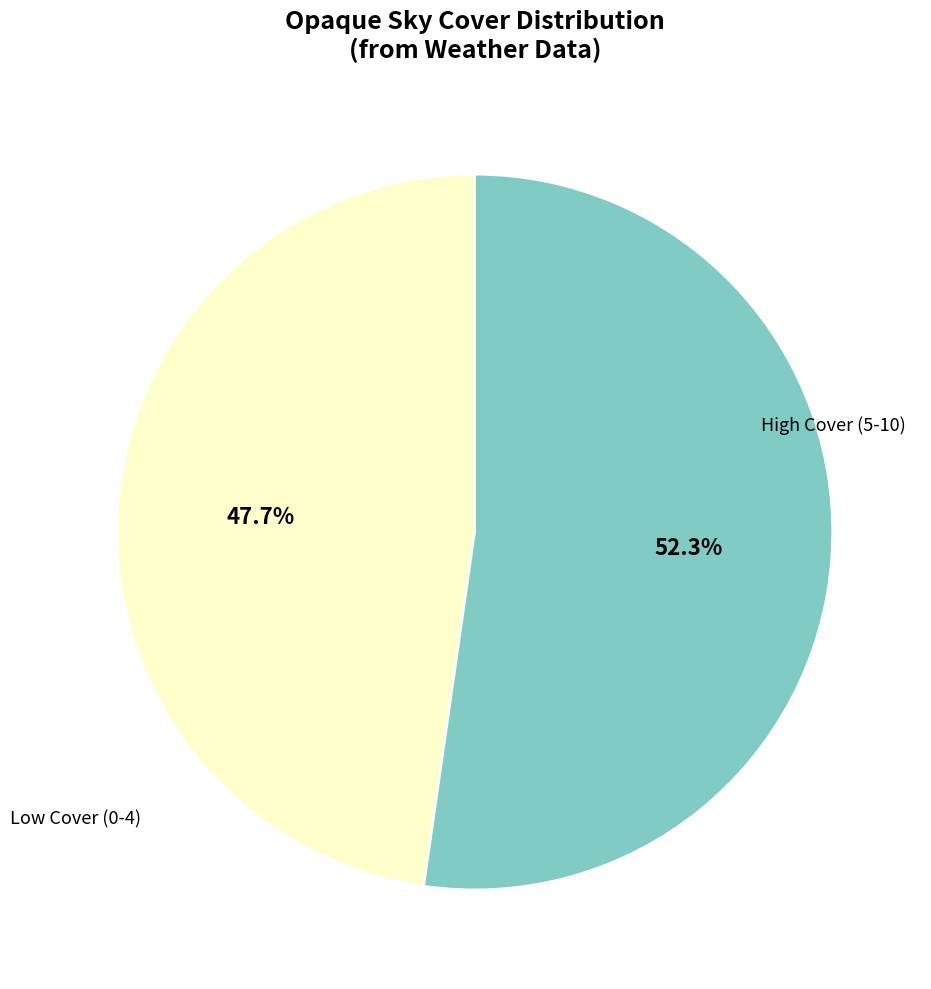

What percentage is NOT represented by Low Cover (0-4)?

52.3%